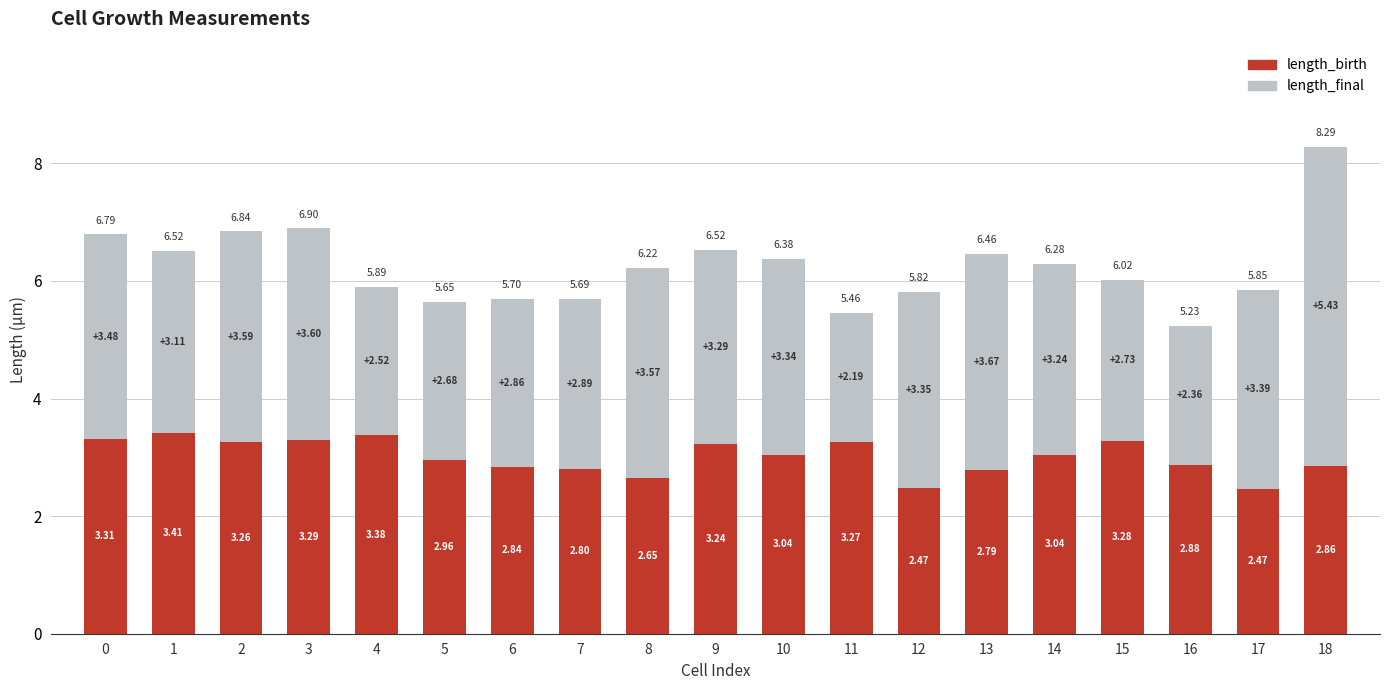

What is the total value across all series at 11?

5.5